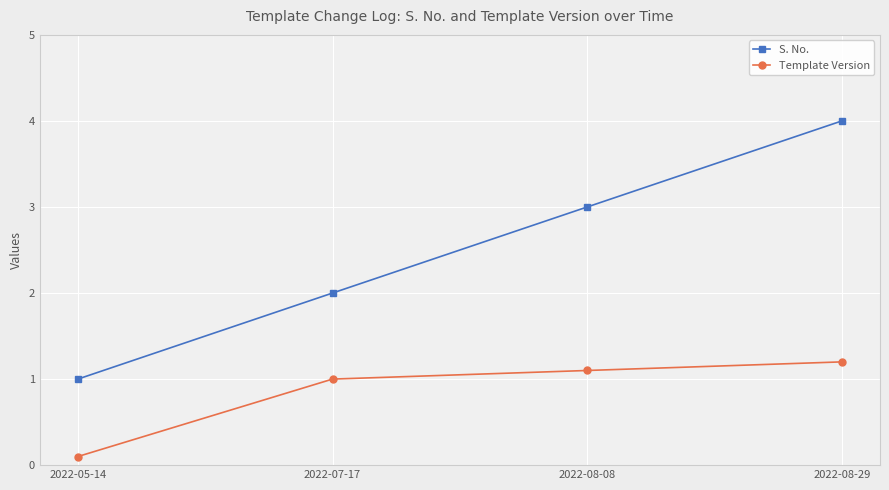

List the series in order of their overall mean, highest first.

S. No., Template Version